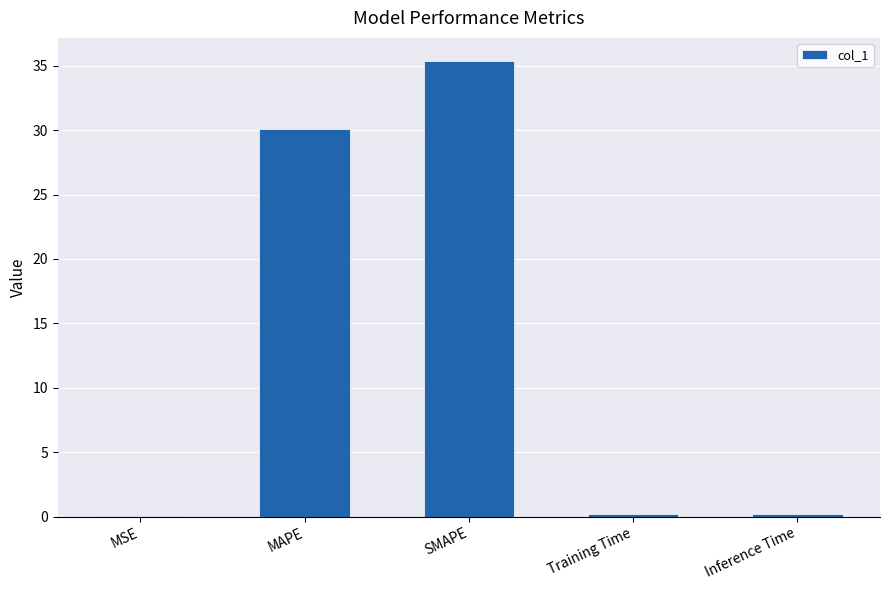

What is the greatest value displayed?

35.4